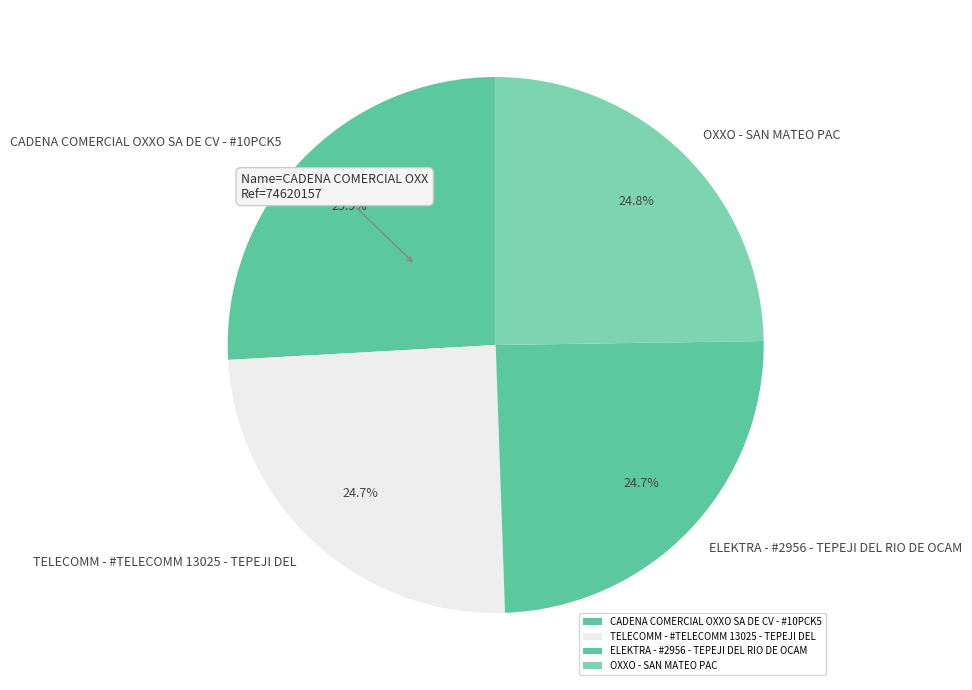

How many segments does this pie chart have?

4